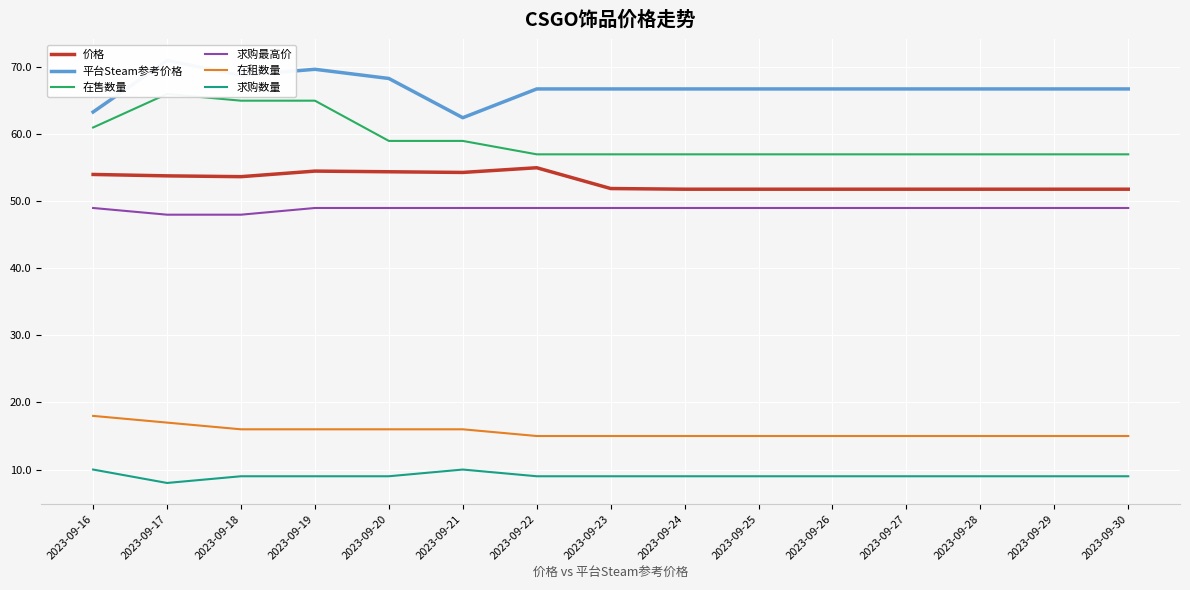

What is the average value of the 平台Steam参考价格 series?

67.0